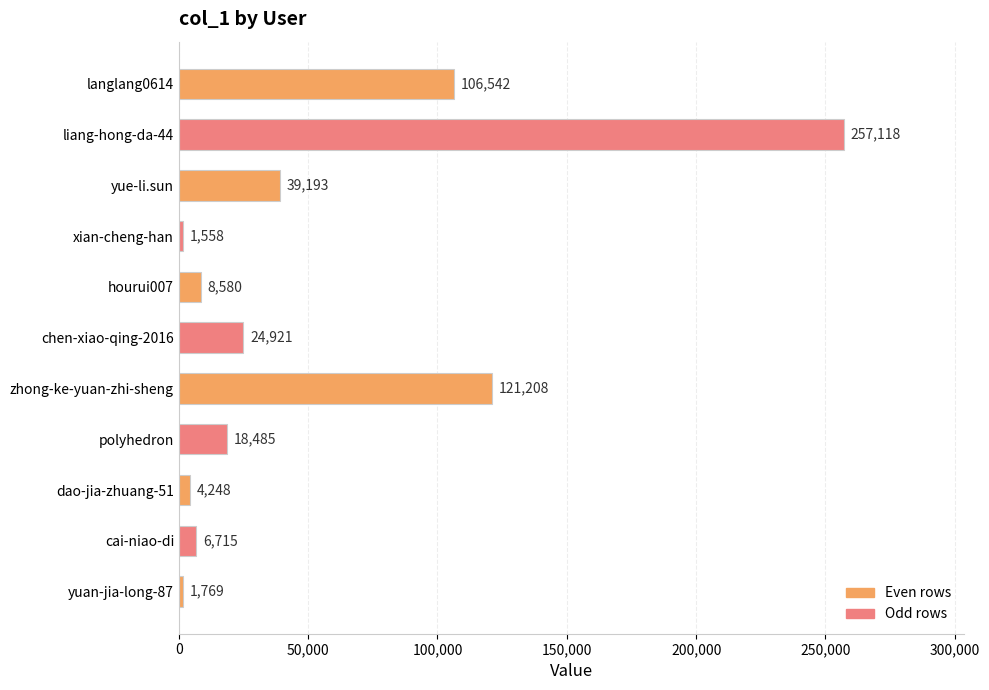

How many values are below 18485?

5